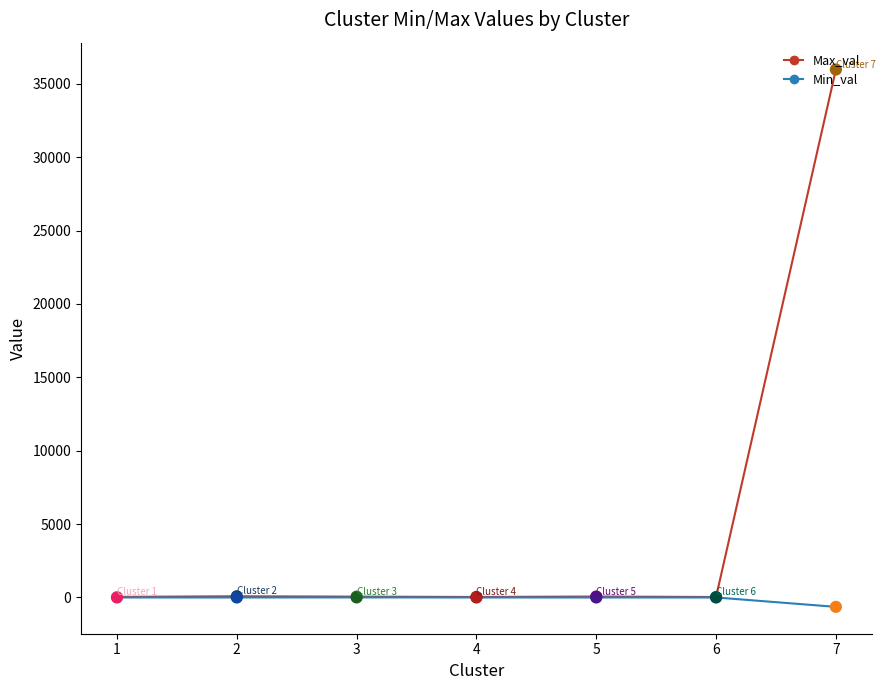

What is the total value across all series at 5?

64.2